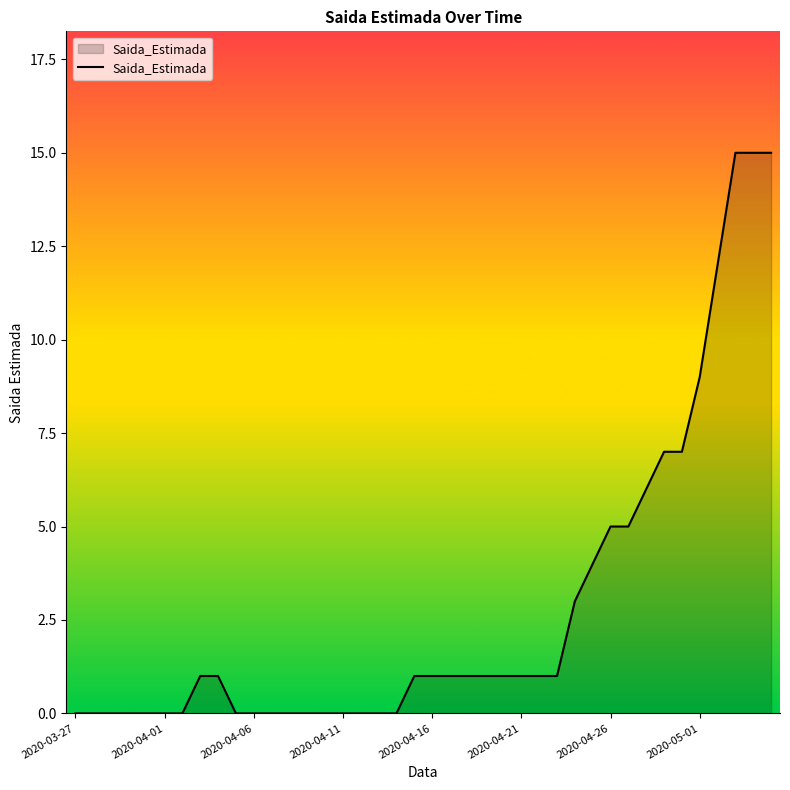

What is the difference between the maximum and minimum values?

15